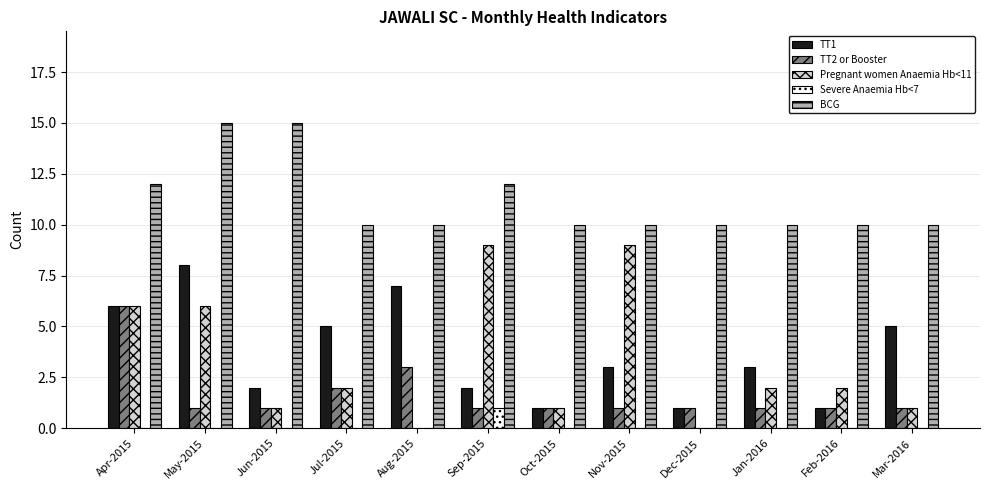

Are the bars horizontal?

No